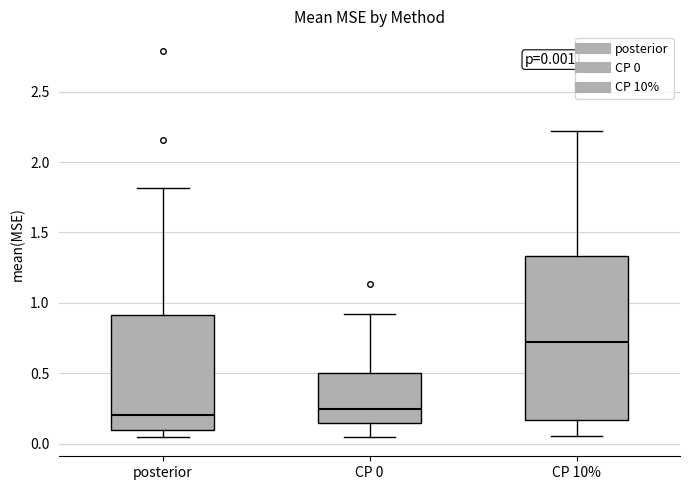

Which box is the tallest, from its lower edge to its upper edge?

CP 10%